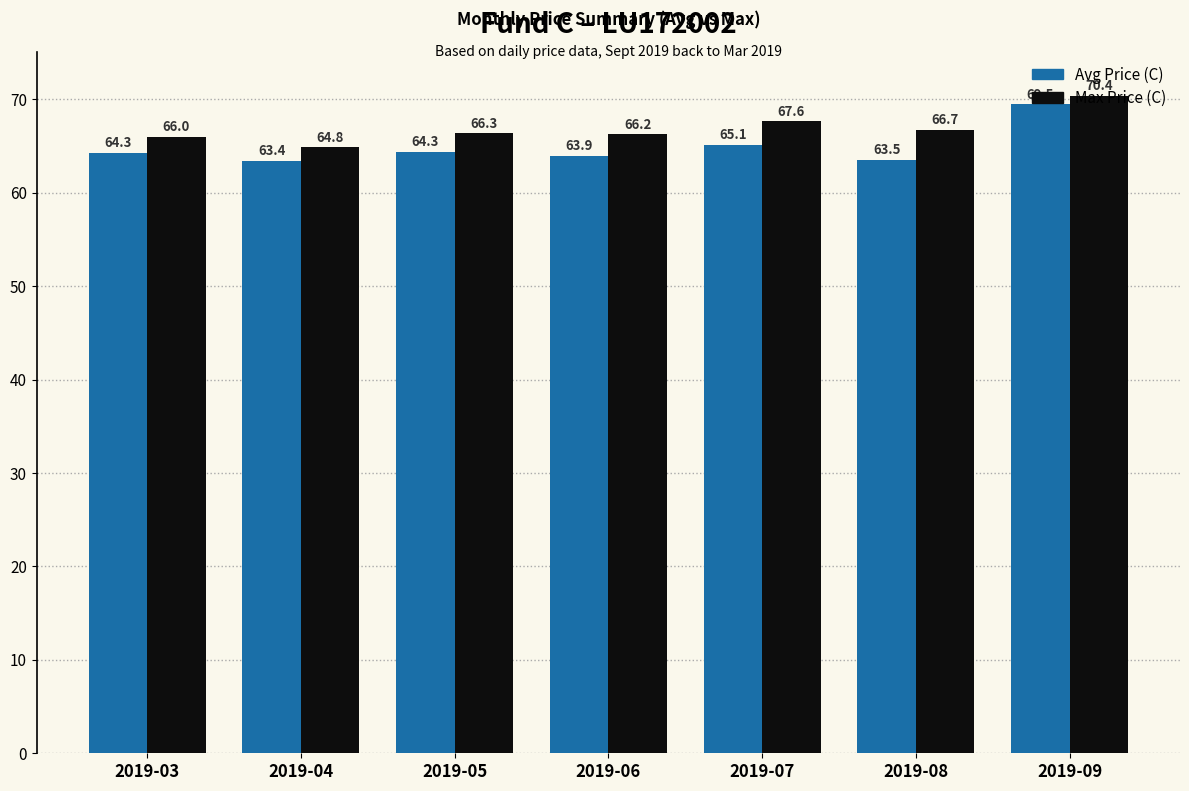

Between 2019-05 and 2019-09, which series saw the biggest shift?

Avg Price (C)